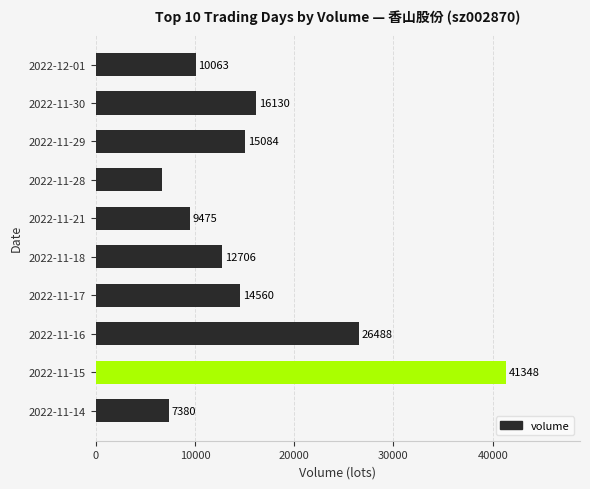

How many categories are shown in the chart?

10